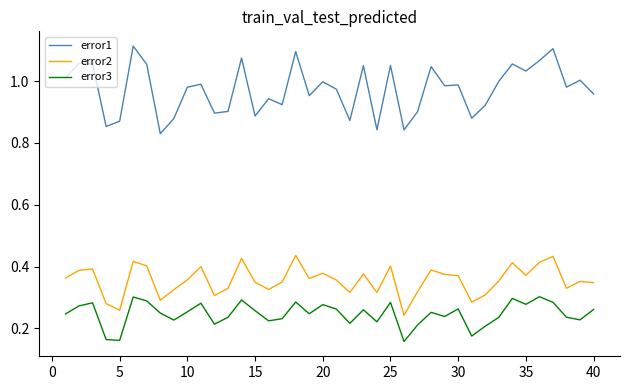

Is this an area chart (filled region under the line)?

No